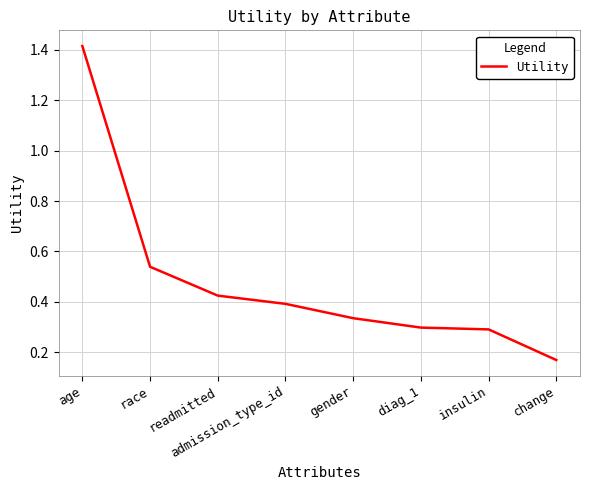

What is the difference between the maximum and minimum values?

1.2